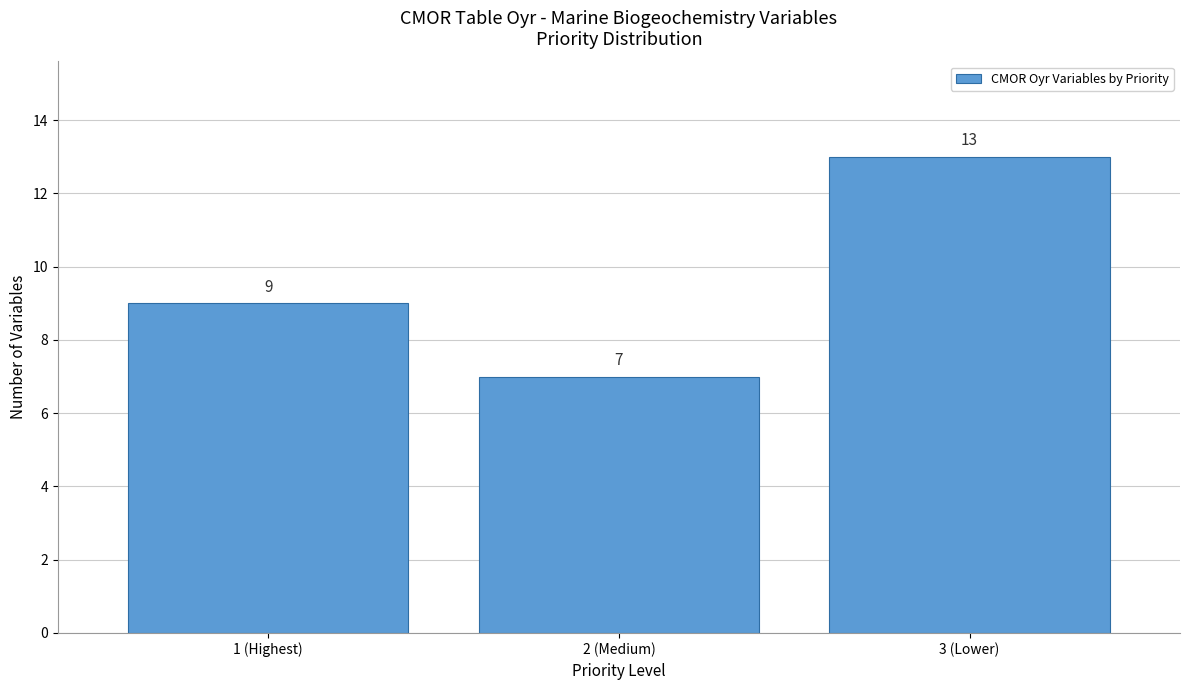

Reading left to right, what are all the values shown in this chart?

1 (Highest)=9	2 (Medium)=7	3 (Lower)=13